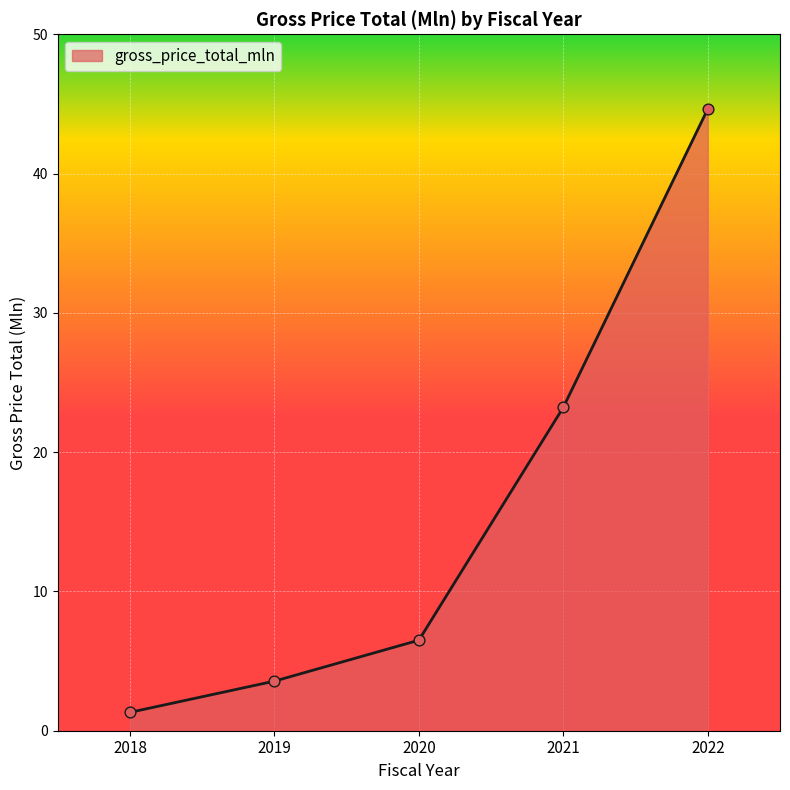

Which has a higher value, 2020 or 2019?

2020